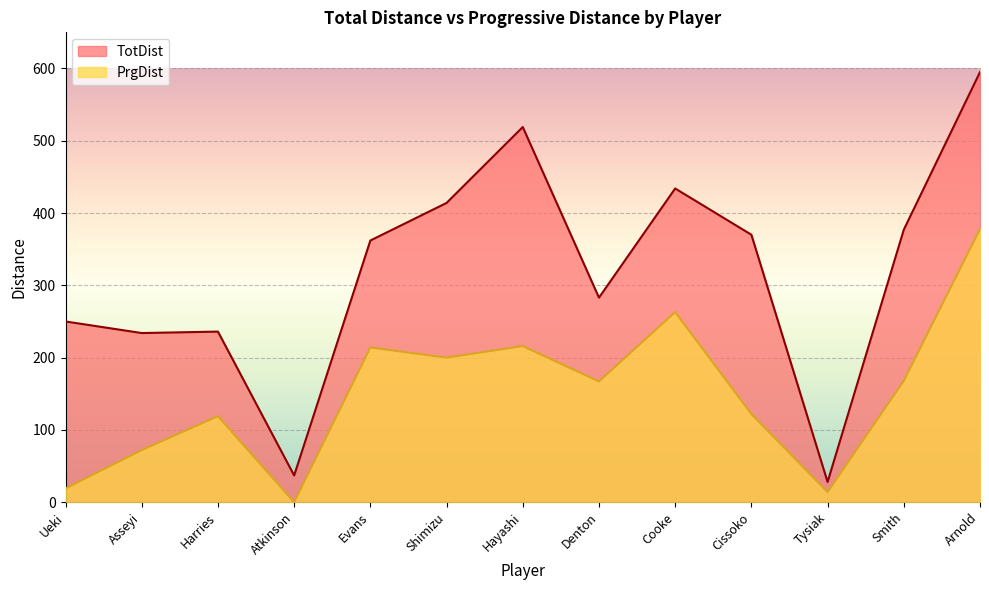

The TotDist series shows 434 at Cooke. True or false?

True